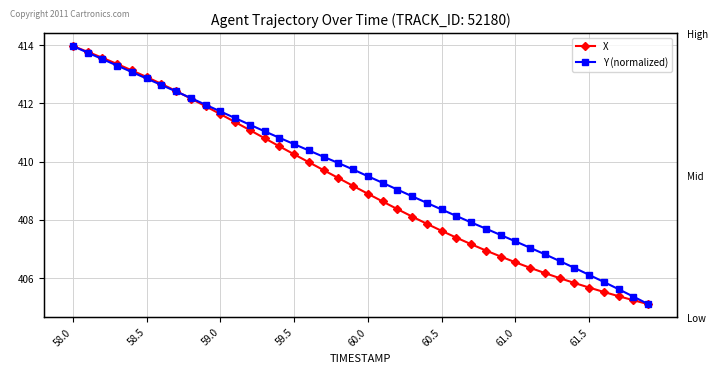

Where is X nearest to the value 409?

60.0